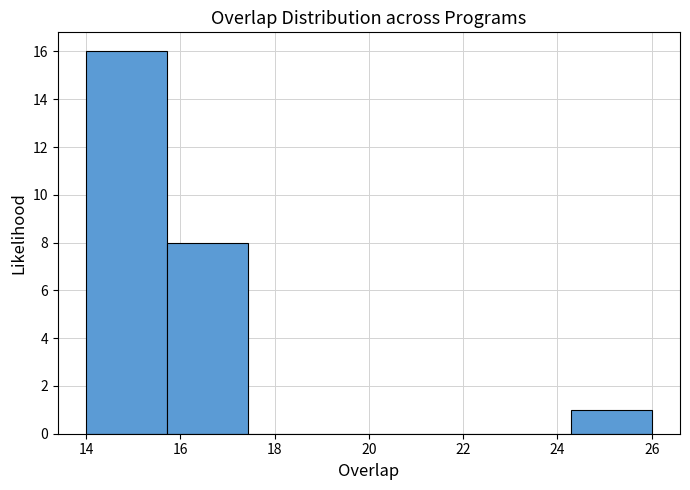

Over which range of the x-axis is the bar tallest?

14.0 to 15.8